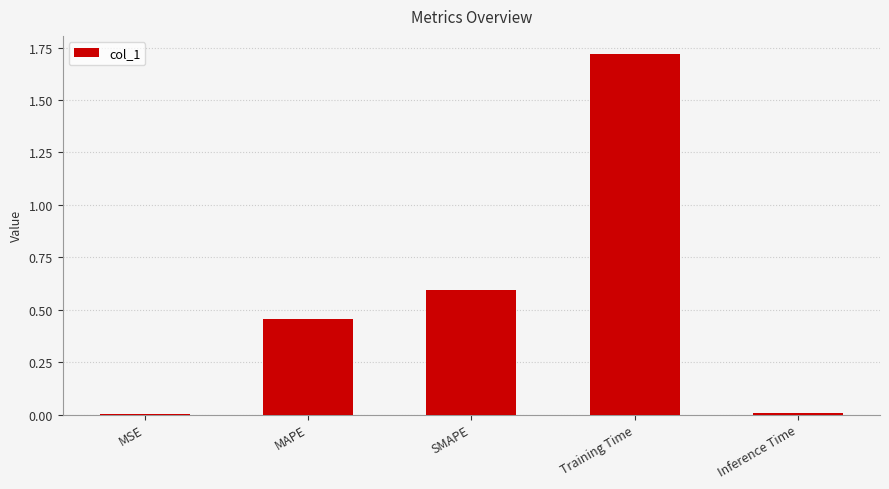

Which label corresponds to the largest value in the chart?

Training Time